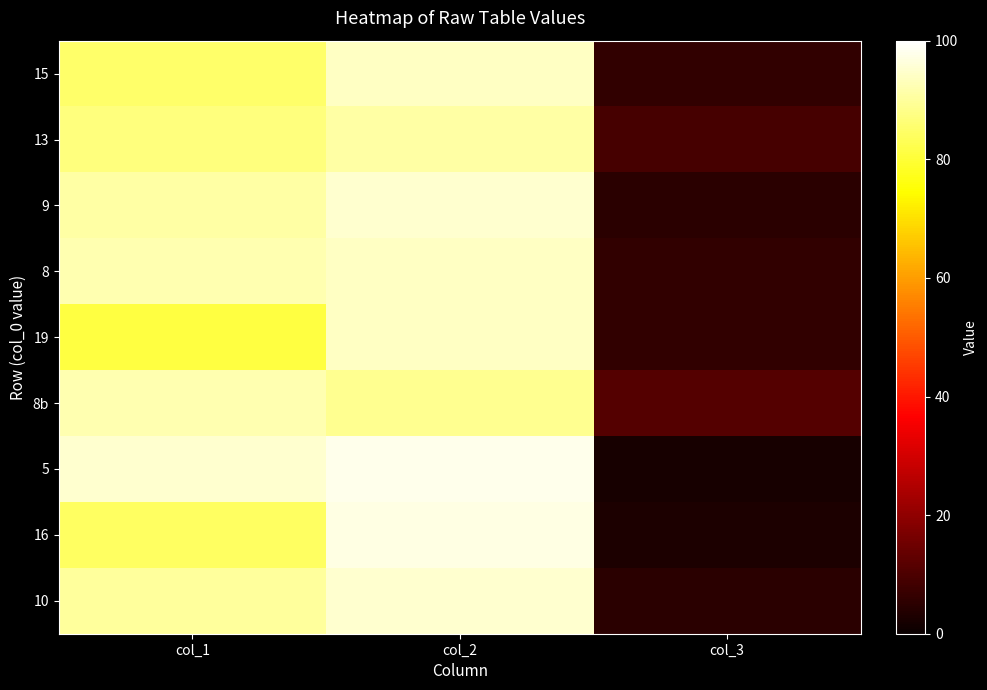

Reading right to left, transcribe all the data shown in this chart.

15: col_3=6	col_2=94	col_1=85
13: col_3=9	col_2=91	col_1=87
9: col_3=5	col_2=95	col_1=91
8: col_3=6	col_2=94	col_1=92
19: col_3=6	col_2=94	col_1=81
8b: col_3=11	col_2=89	col_1=92
5: col_3=2	col_2=98	col_1=95
16: col_3=3	col_2=97	col_1=84
10: col_3=5	col_2=95	col_1=90